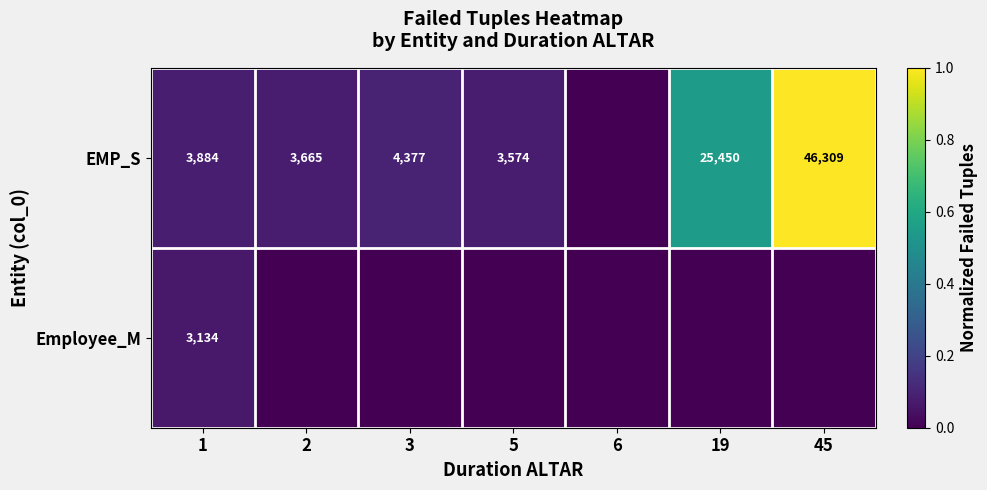

True or false: EMP_S has a value of 5057 at 1.

False